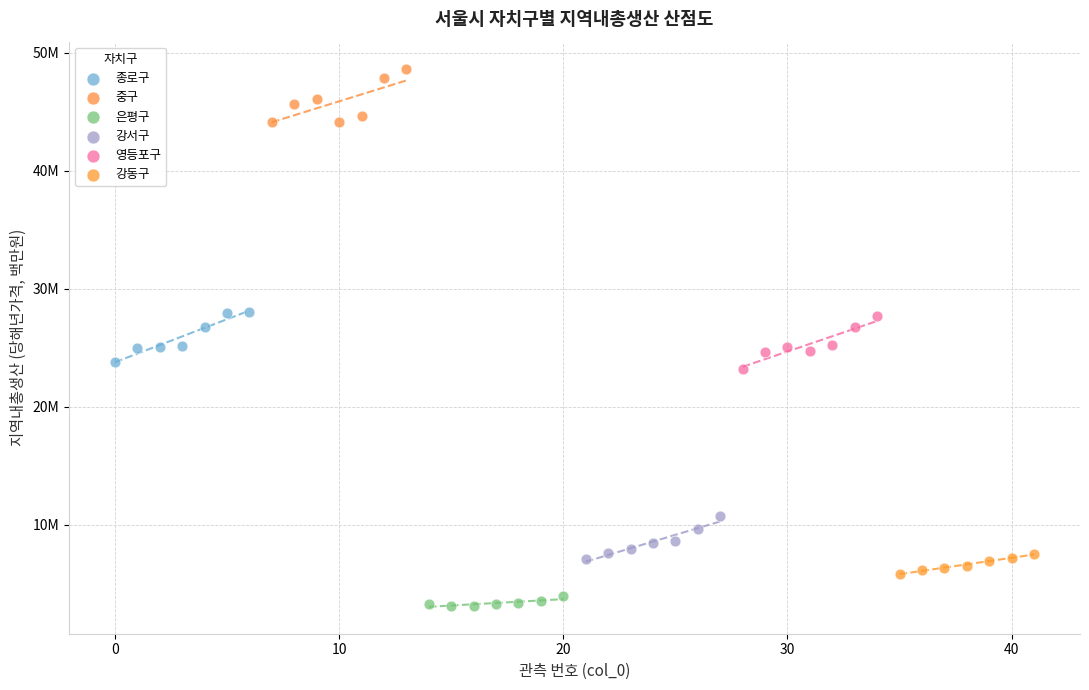

What are all the series names shown in the legend?

종로구, 중구, 은평구, 강서구, 영등포구, 강동구